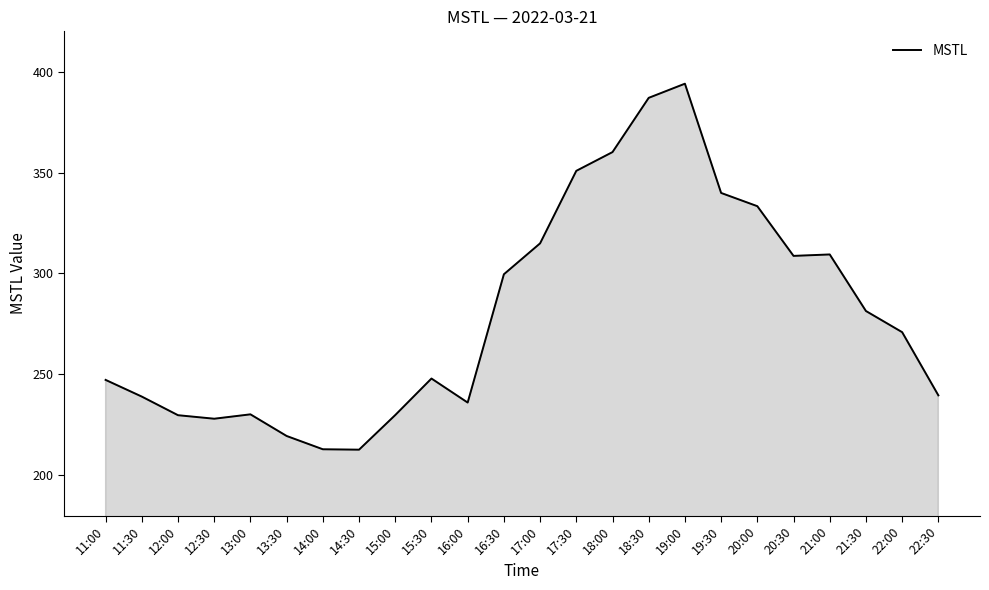

At which category does the chart reach its peak across all series?

19:00